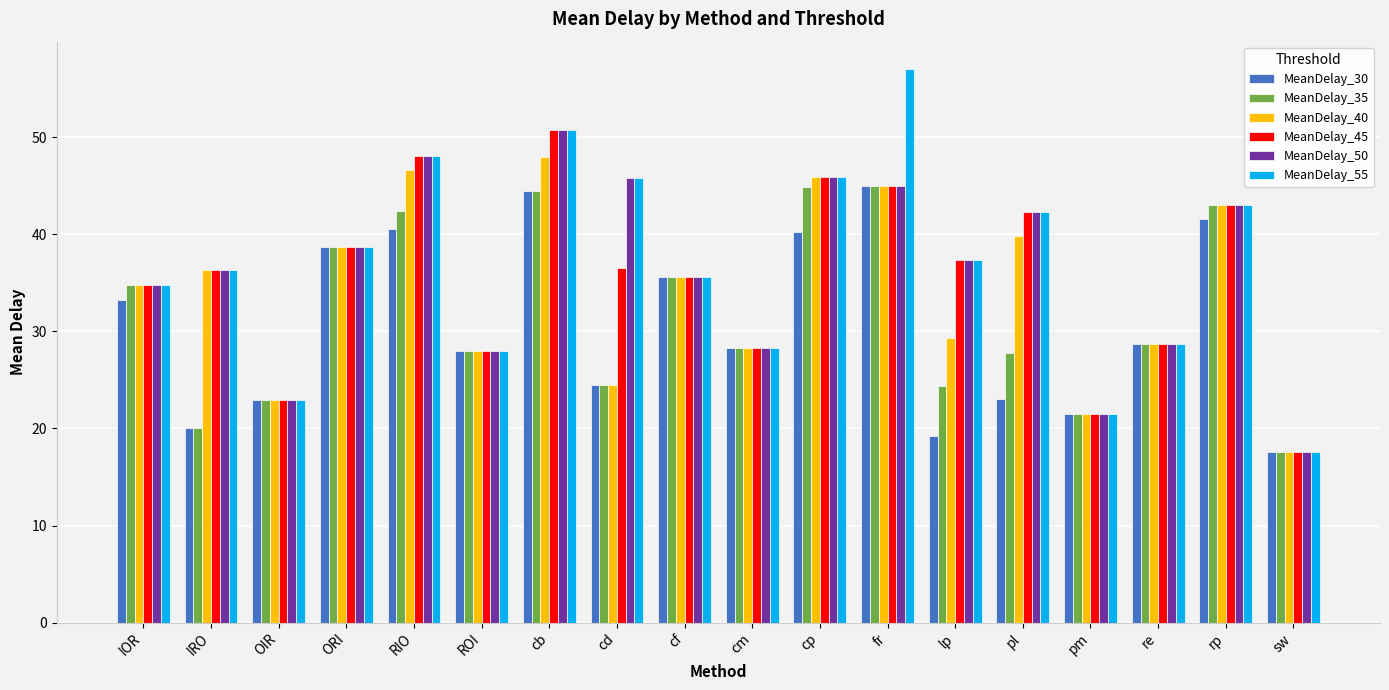

Which series has the widest spread of values?

MeanDelay_55